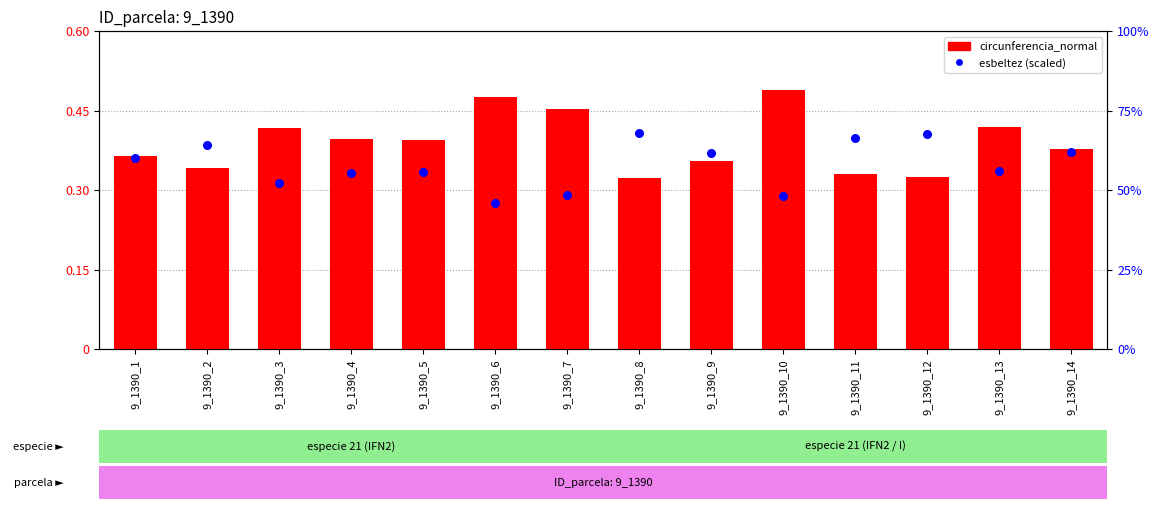

Which series has the largest total across all categories?

circunferencia_normal